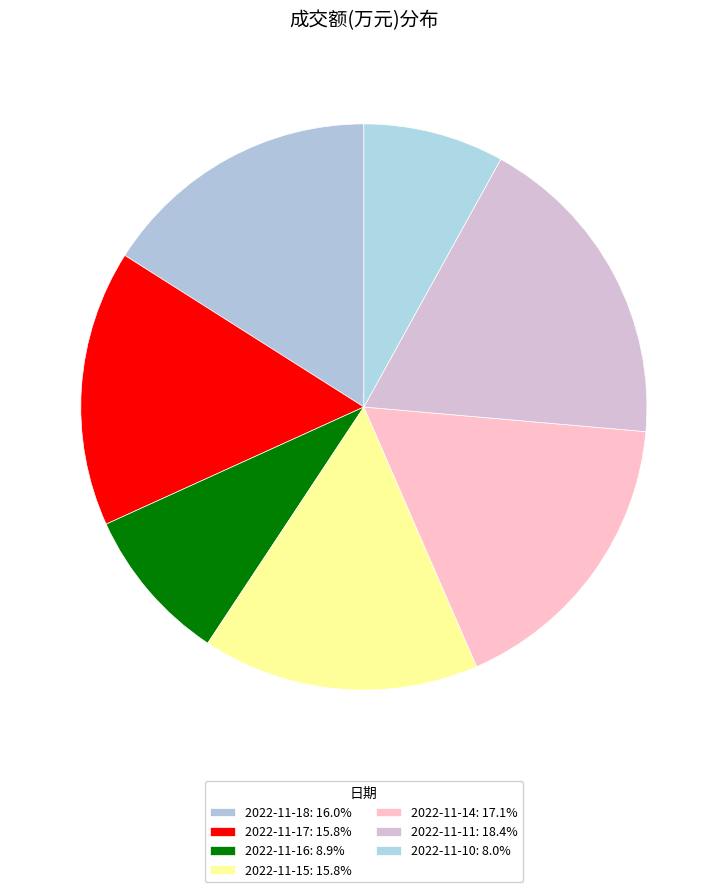

Count the number of slices in the pie.

7